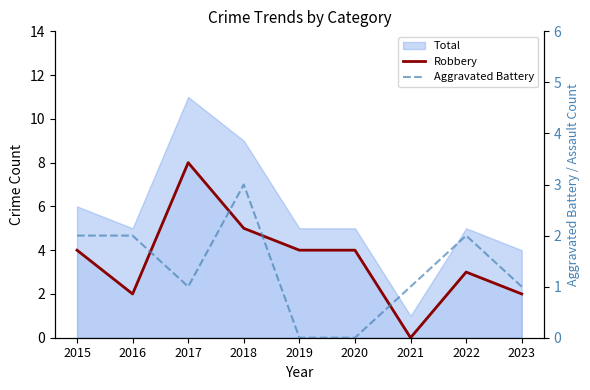

How many Aggravated Battery values are between 1 and 2?

6